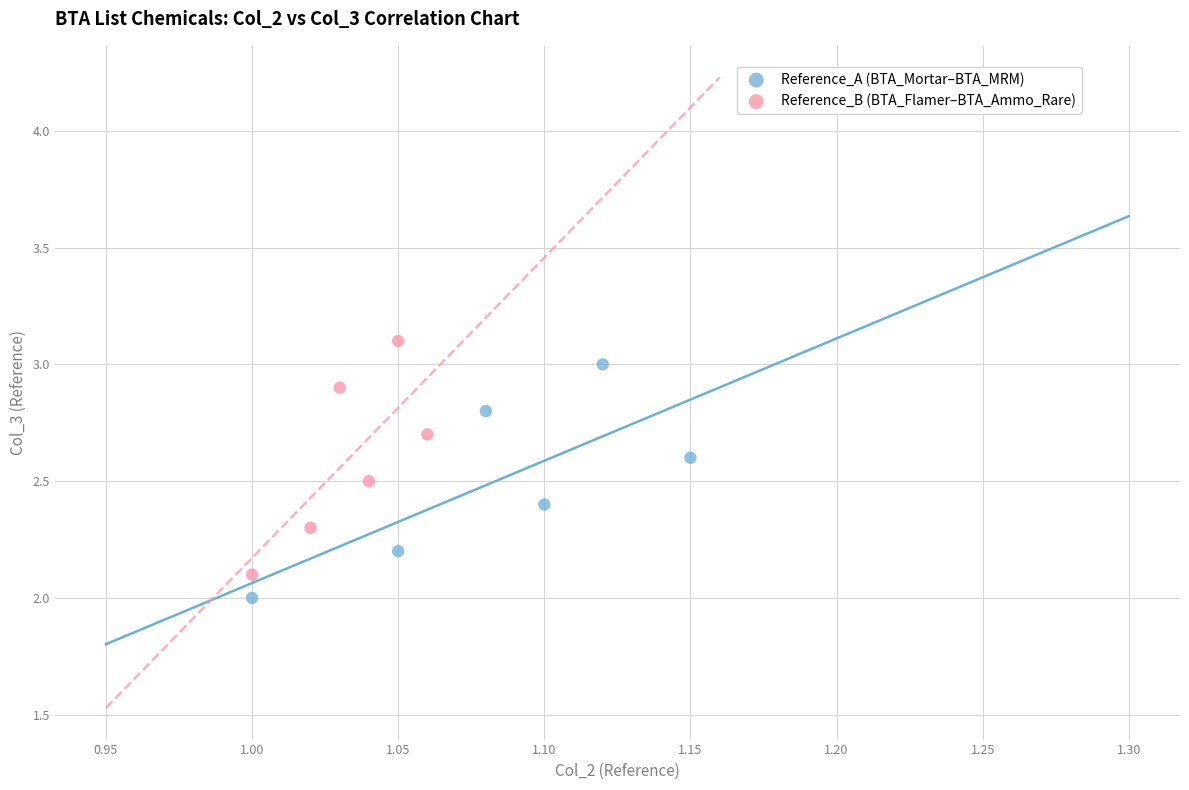

Which series contains the lowest Y value?

Reference_A (BTA_Mortar–BTA_MRM)